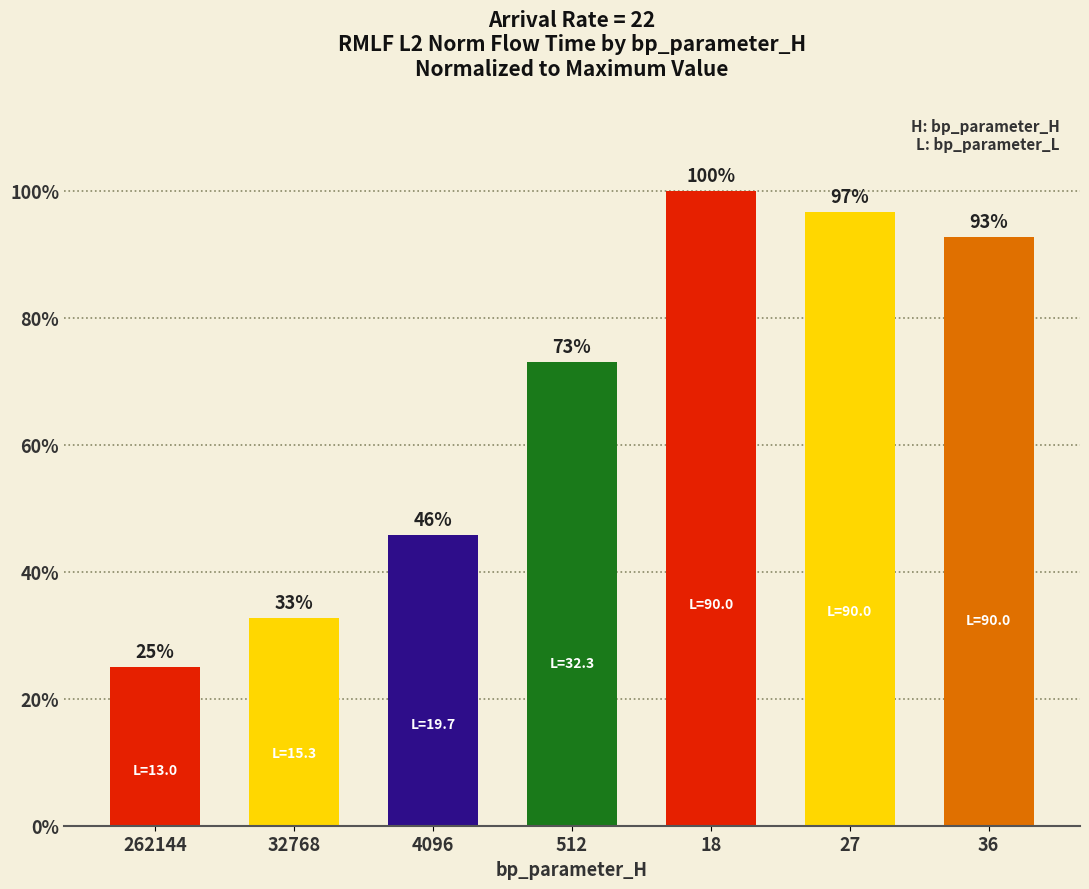

What is the minimum value shown in the chart?

15887716.1